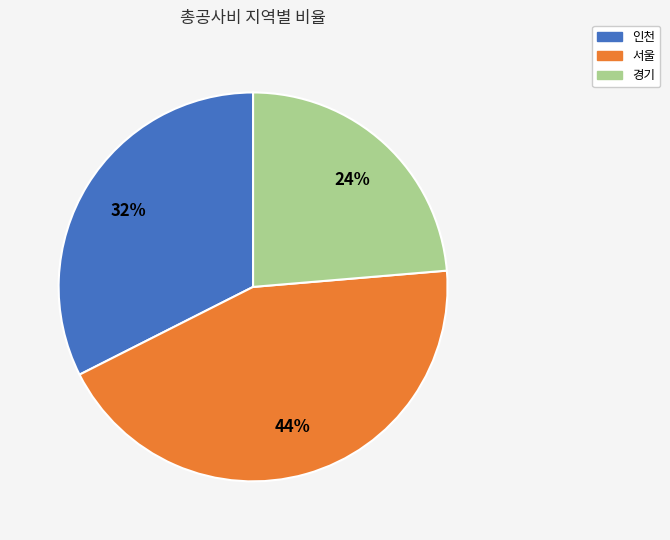

To the nearest percent, what is the average slice percentage?

33%